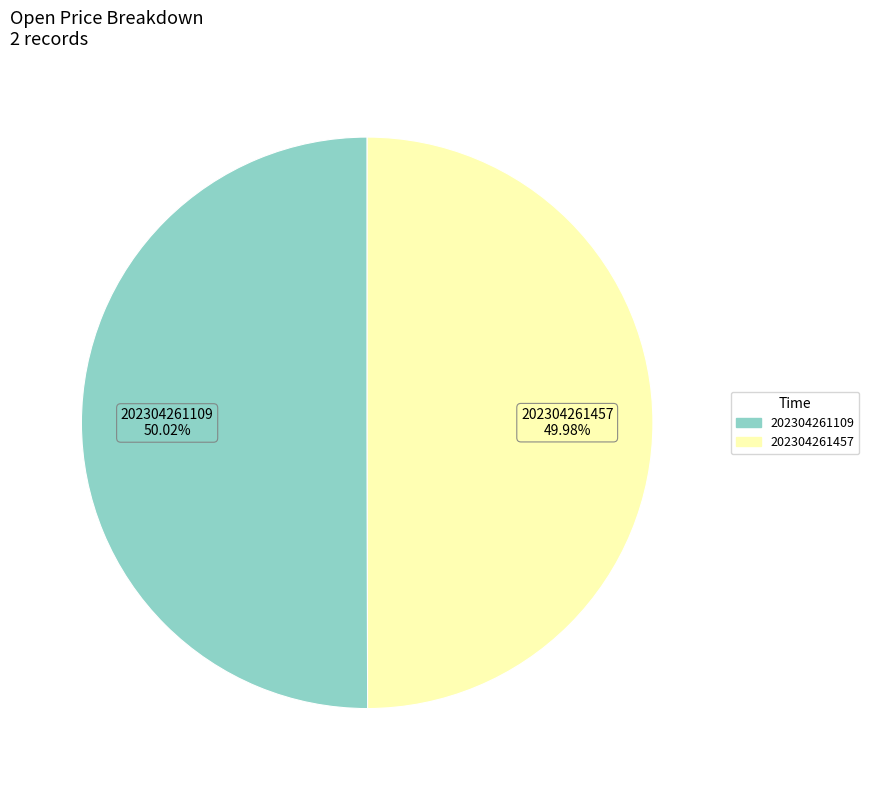

Approximately how many times larger is the value at 202304261457 compared to 202304261109?

1.0